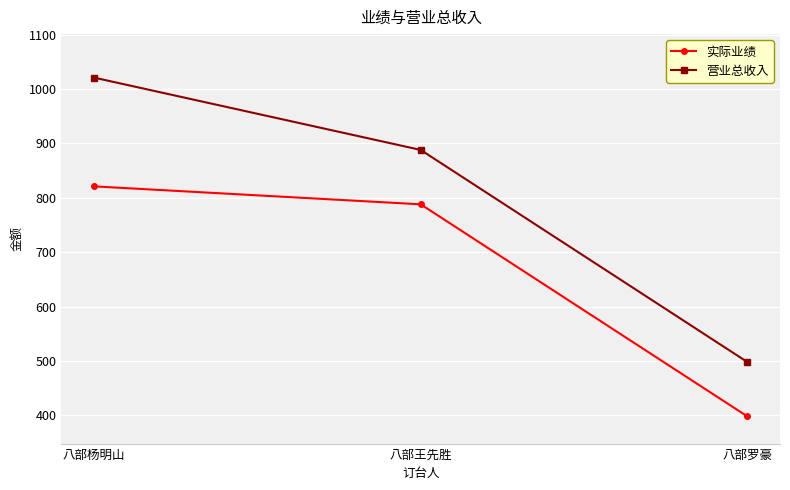

The value of 营业总收入 at 八部罗豪 is 498. True or false?

True